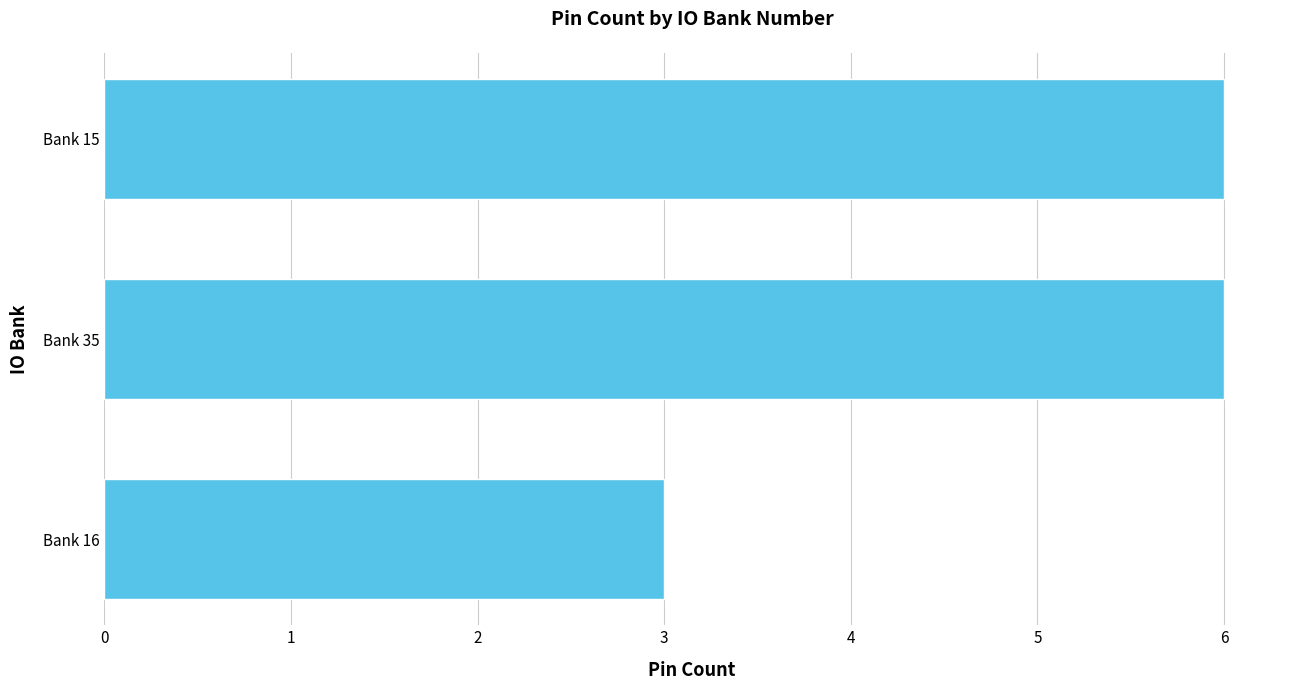

Reading top to bottom, extract all data points from this chart.

Bank 15=6	Bank 35=6	Bank 16=3